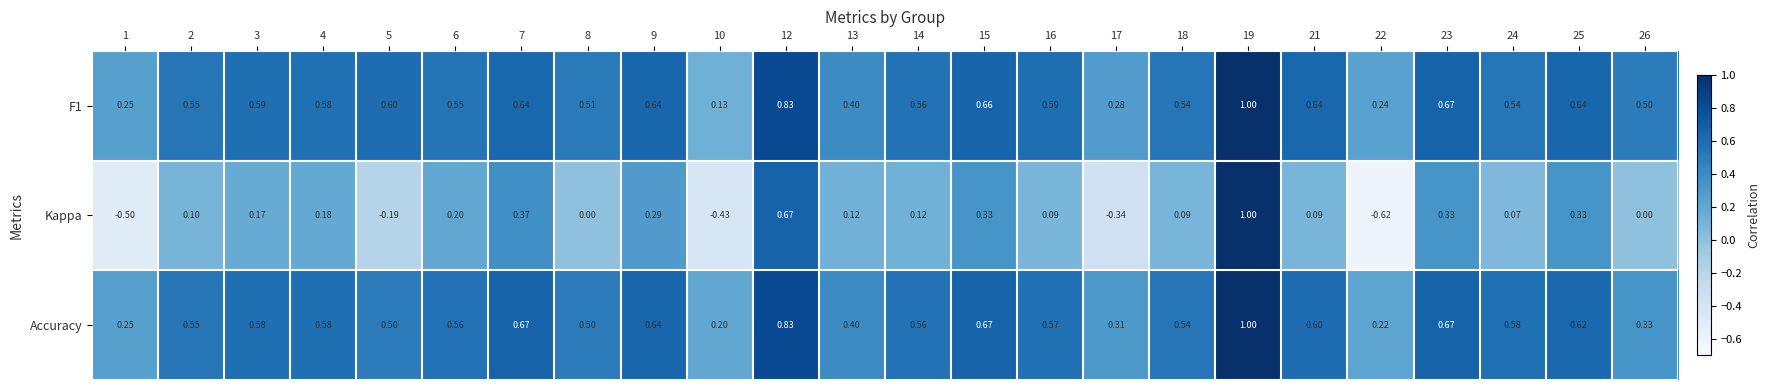

Is the value of F1 at 15 greater than the value of Kappa at 17?

Yes